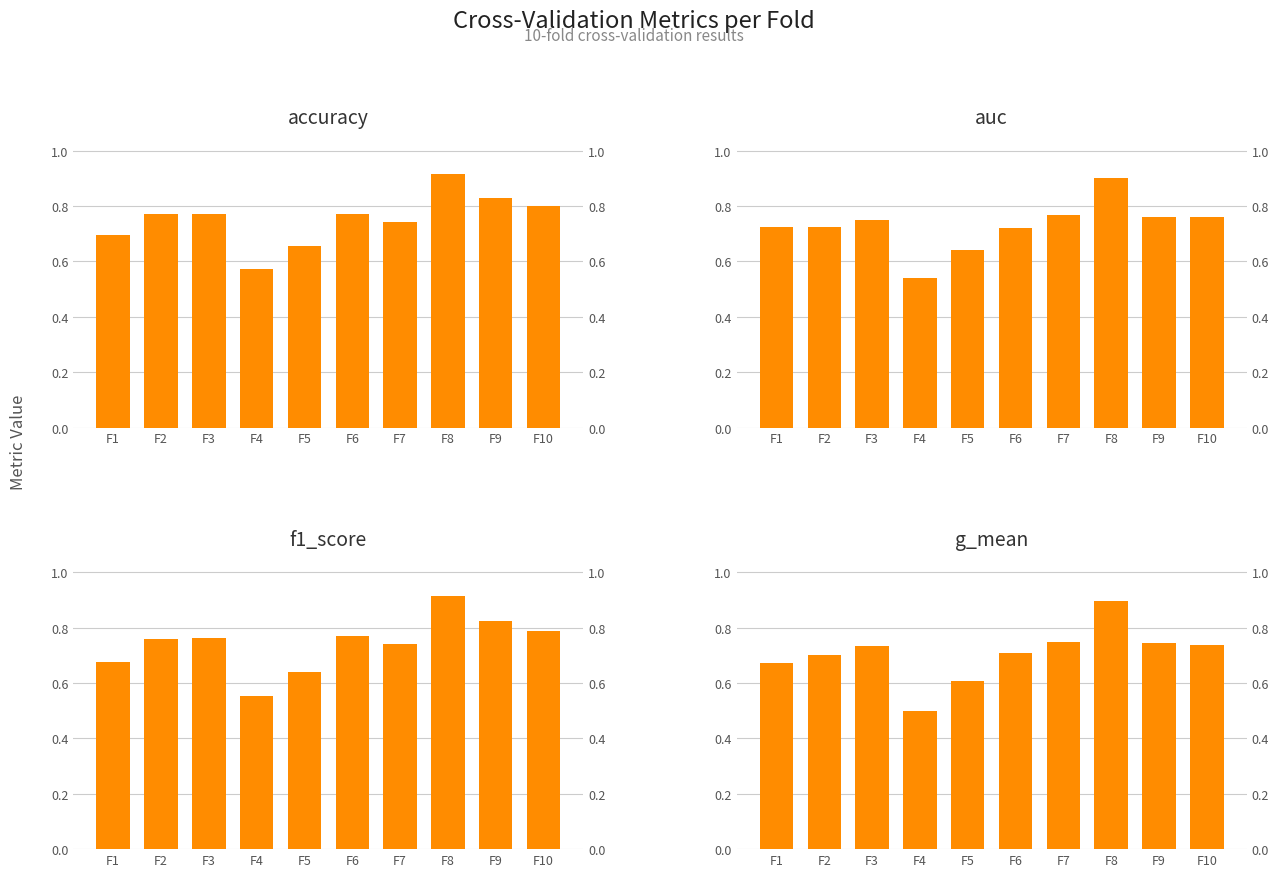

Reading left to right, list all the values displayed in this chart.

accuracy: 0.7	0.8	0.8	0.6	0.7	0.8	0.7	0.9	0.8	0.8
auc: 0.7	0.7	0.8	0.5	0.6	0.7	0.8	0.9	0.8	0.8
f1_score: 0.7	0.8	0.8	0.6	0.6	0.8	0.7	0.9	0.8	0.8
g_mean: 0.7	0.7	0.7	0.5	0.6	0.7	0.7	0.9	0.7	0.7